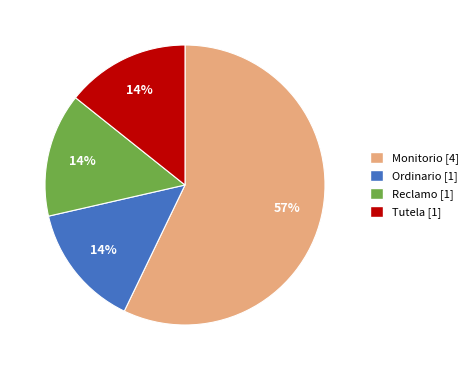

Combined, do Tutela and Ordinario account for over 50%?

No